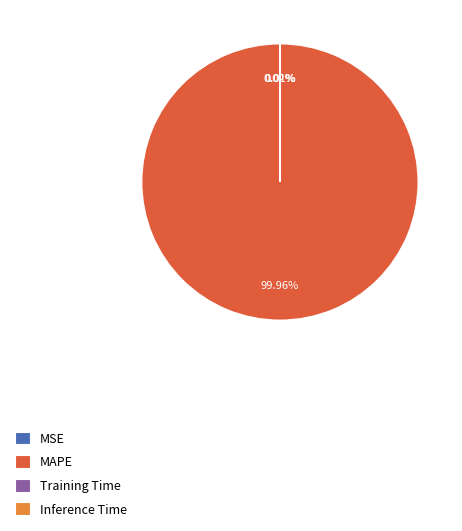

Is there a majority slice in this chart?

Yes